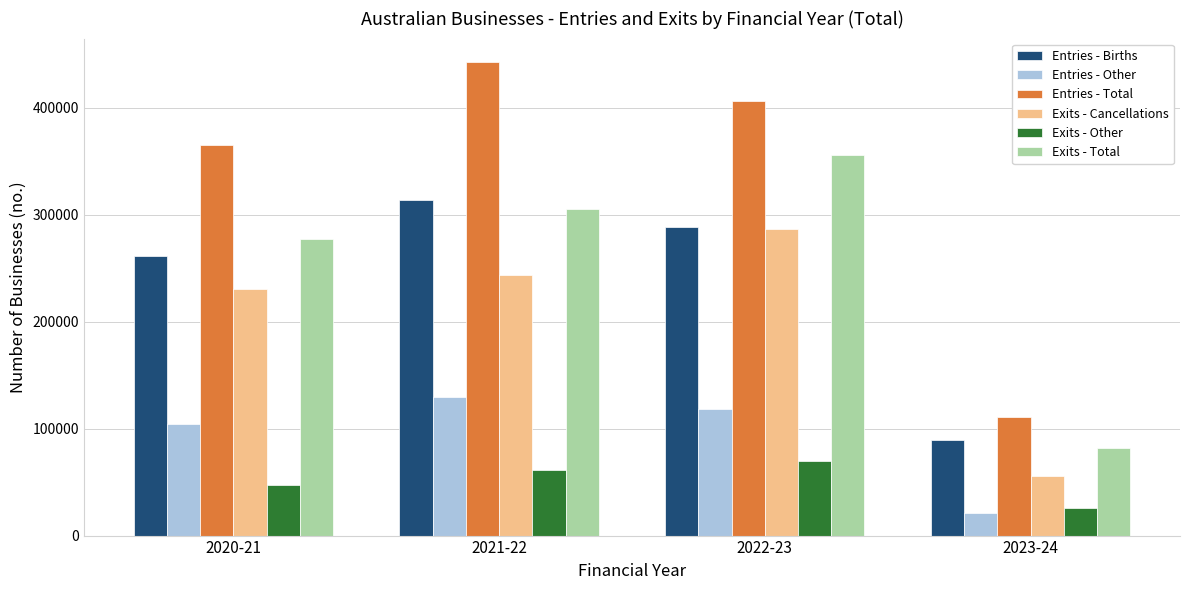

The value of Exits - Other at 2020-21 is 47547. True or false?

True